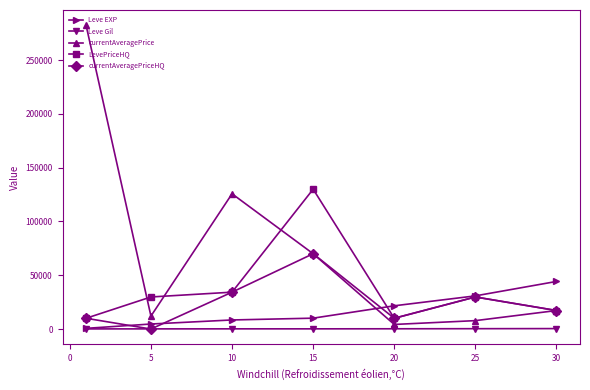

What is the difference between the second highest and second lowest values in the currentAveragePriceHQ series?

24268.3